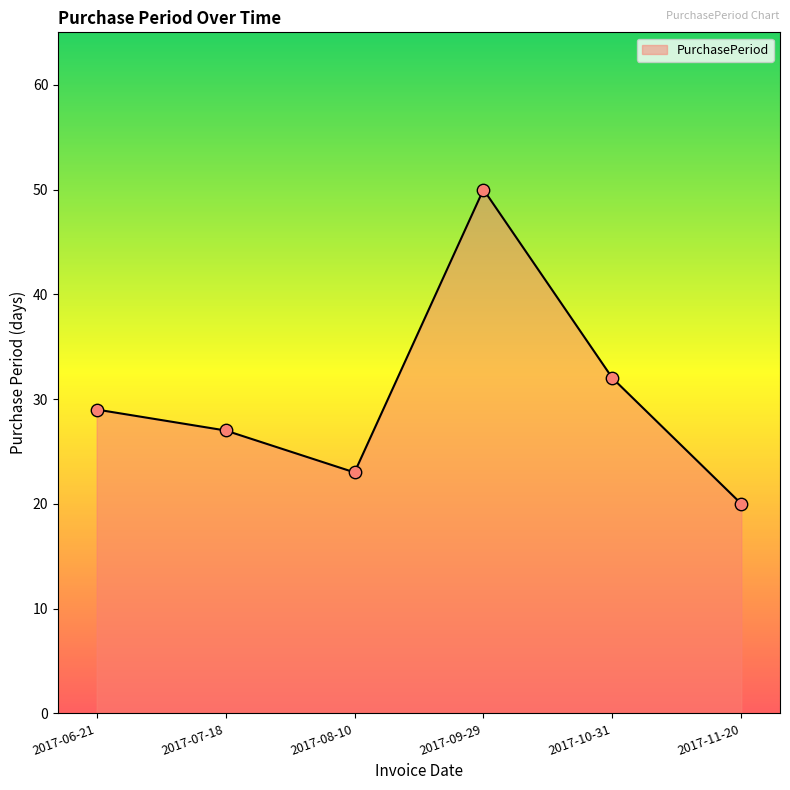

Between 2017-09-29 and 2017-11-20, which is larger?

2017-09-29